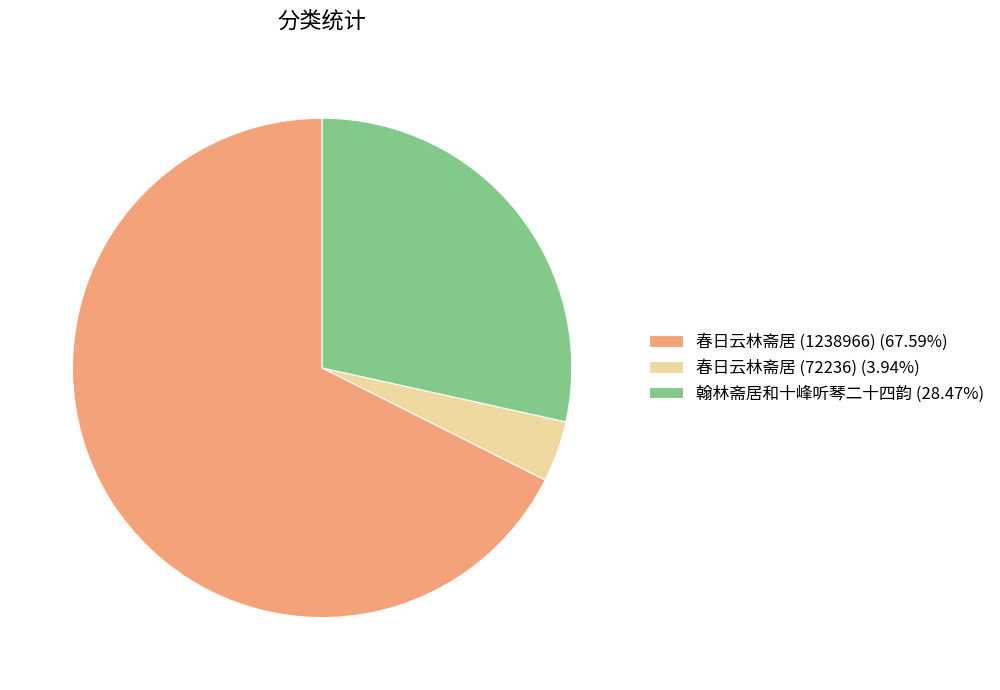

Which slice is the smallest?

春日云林斋居 (72236)